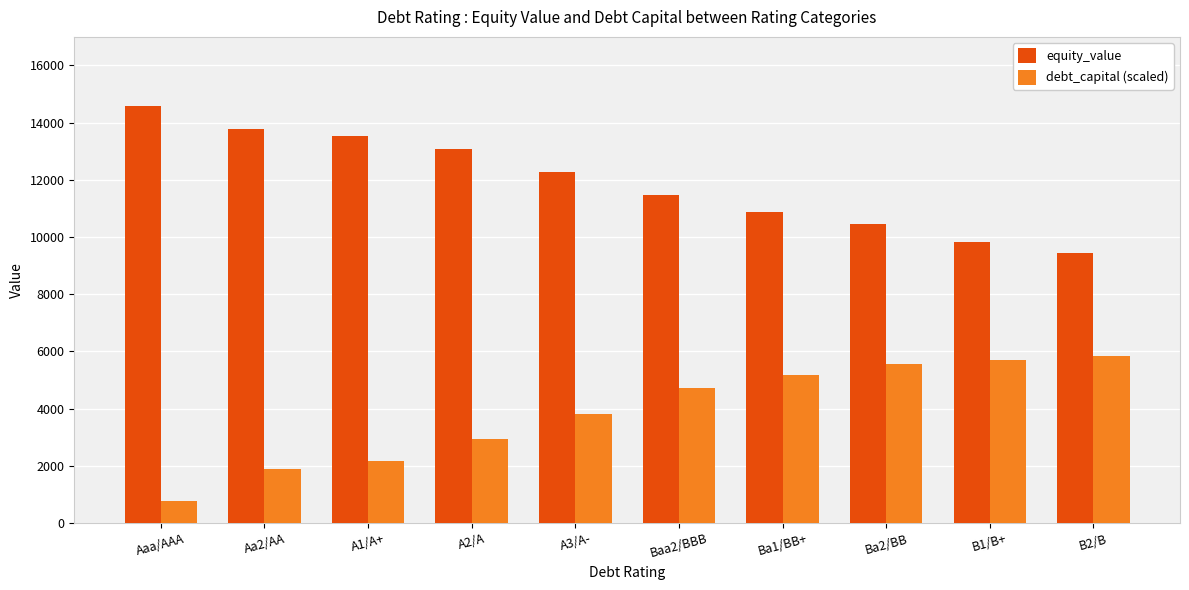

What is the spread (max minus min) of values at A1/A+?

11350